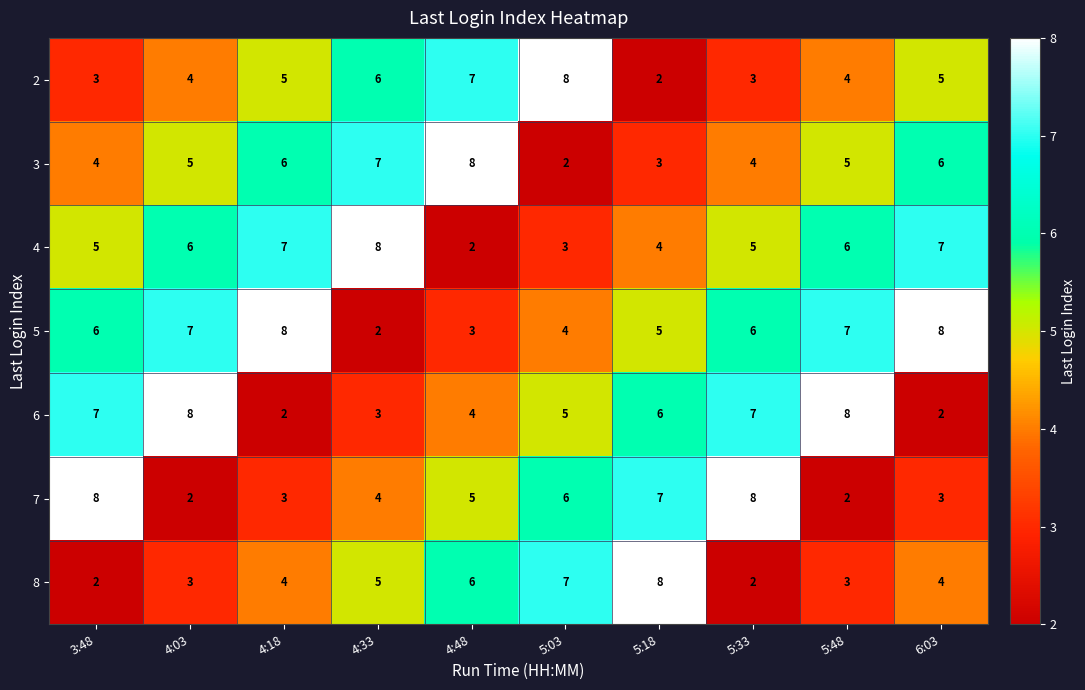

What is the sum of all 3 values?

50